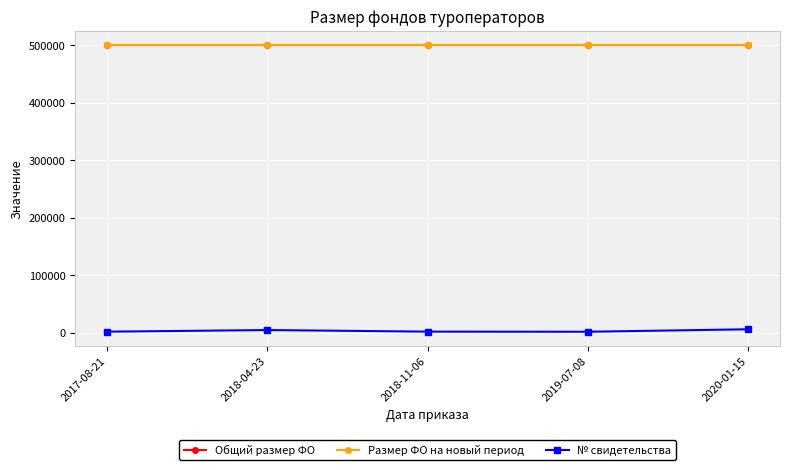

What is the spread (max minus min) of values at 2019-07-08?

498525